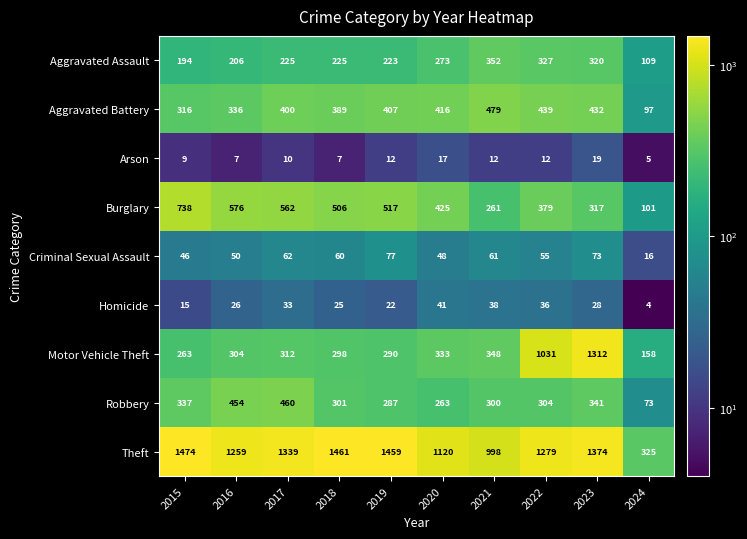

Which series changed the most between 2018 and 2022?

Motor Vehicle Theft